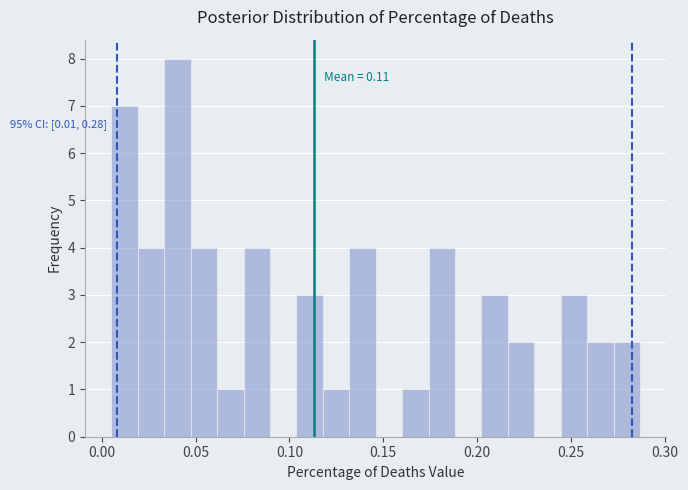

Read against the x-axis, roughly where is the centre of the tallest bar?

0.040